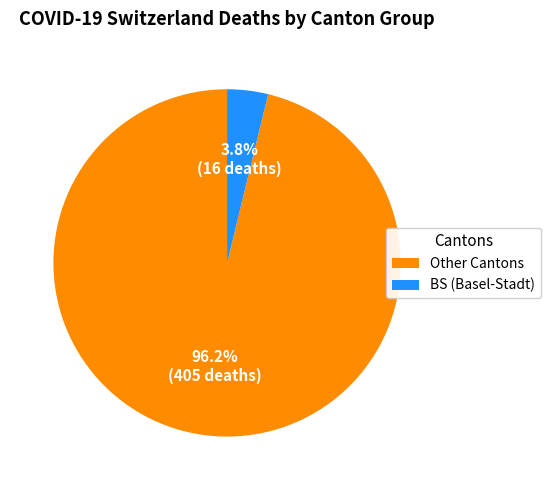

Rank the categories by value from highest to lowest.

Other Cantons, BS (Basel-Stadt)